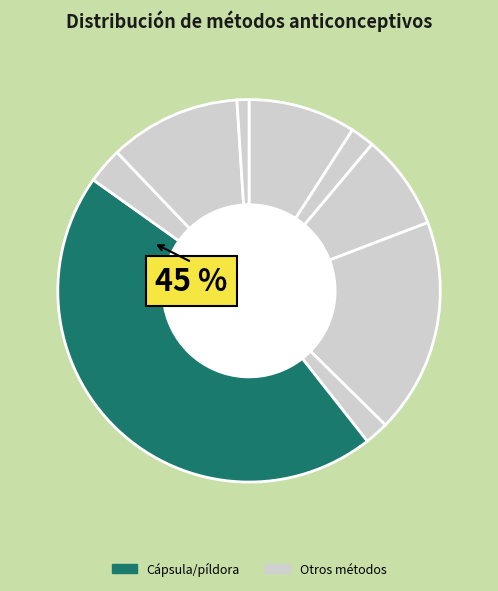

Count the number of slices in the pie.

9